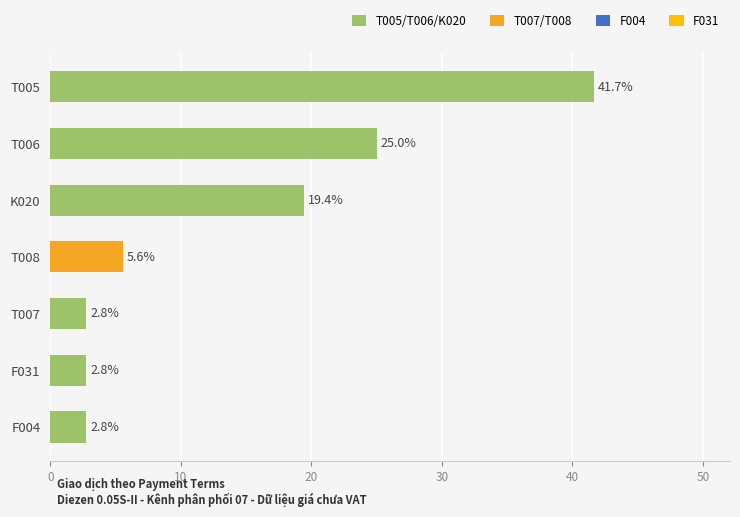

What is the label of the 2nd bar from the top?

T006